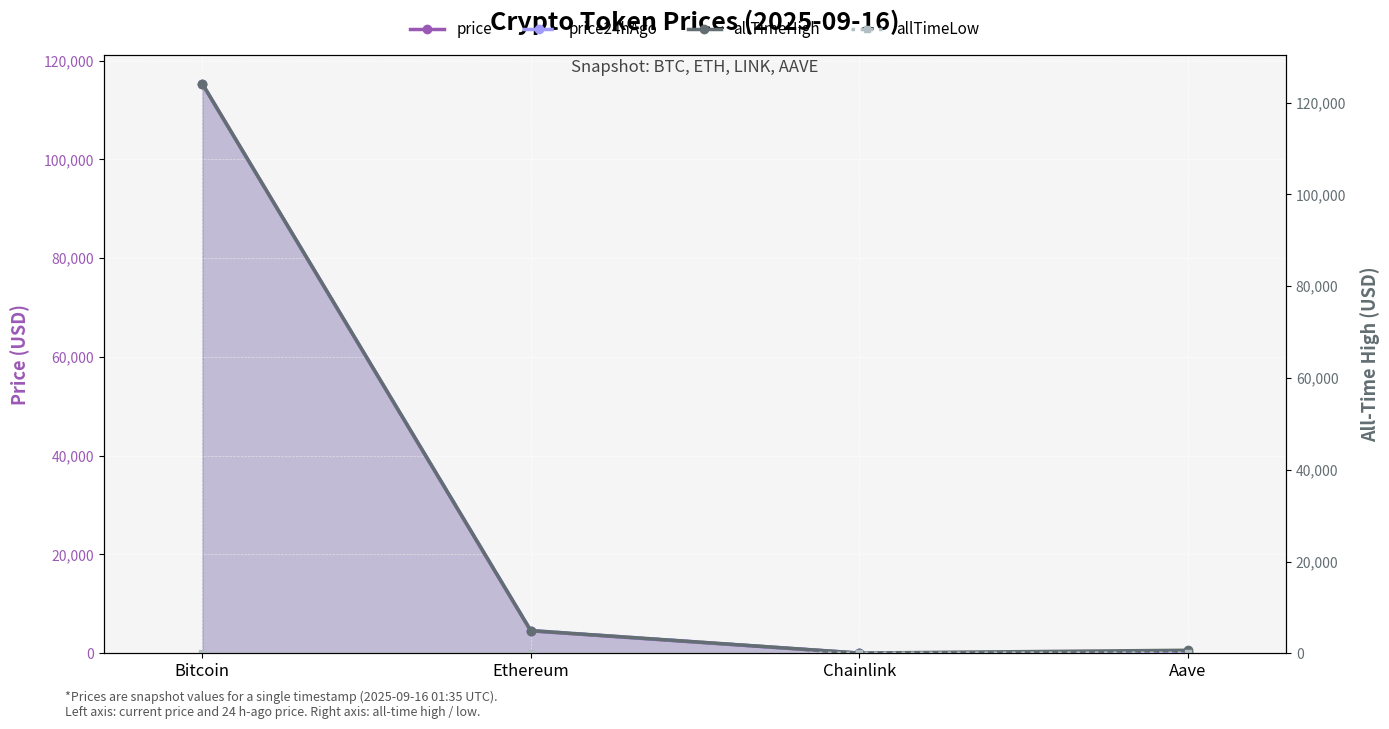

What is the total value across all series at Aave?

1292.6